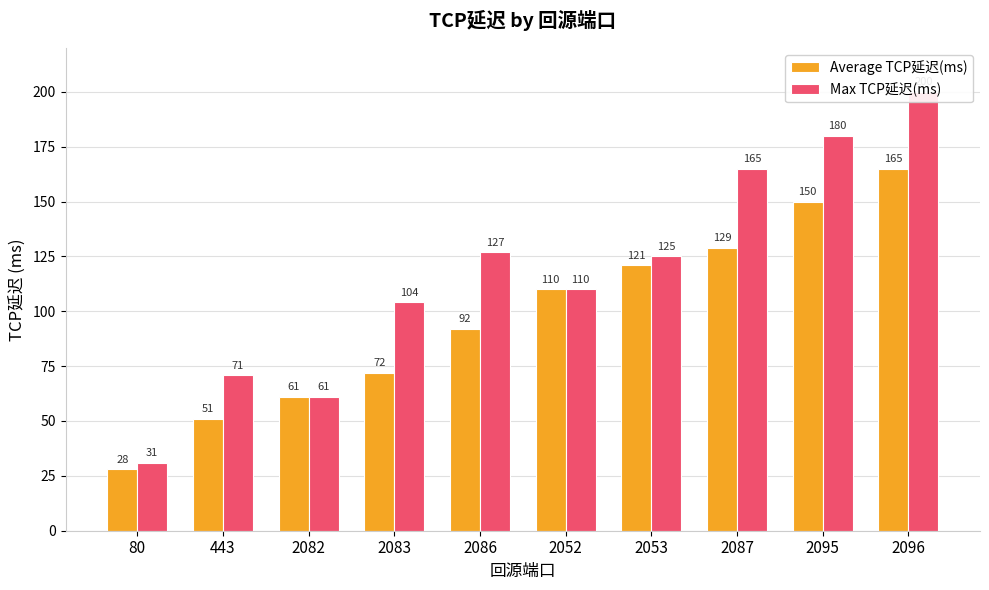

Is it true that Average TCP延迟(ms) equals 129 at 2087?

True